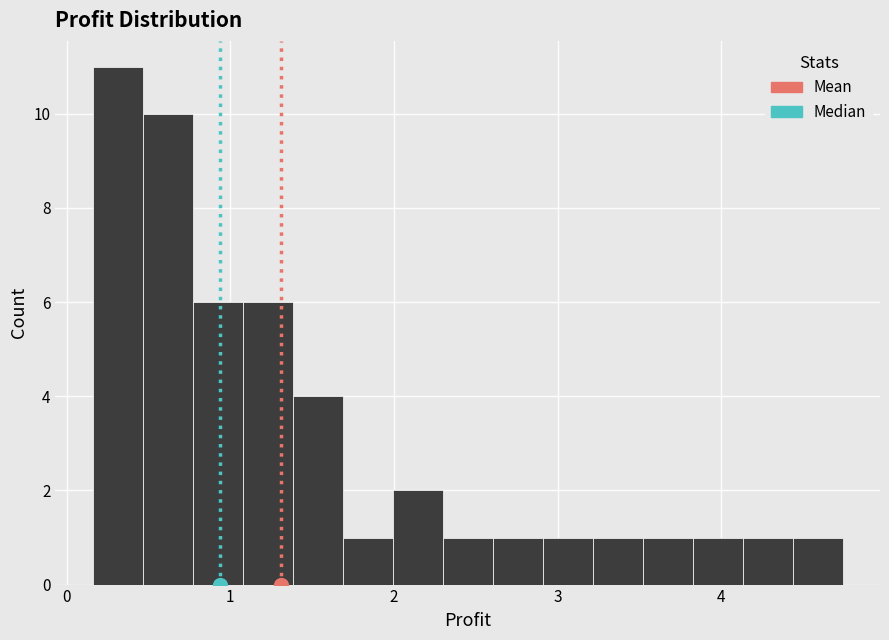

Read against the x-axis, roughly where is the centre of the tallest bar?

0.3